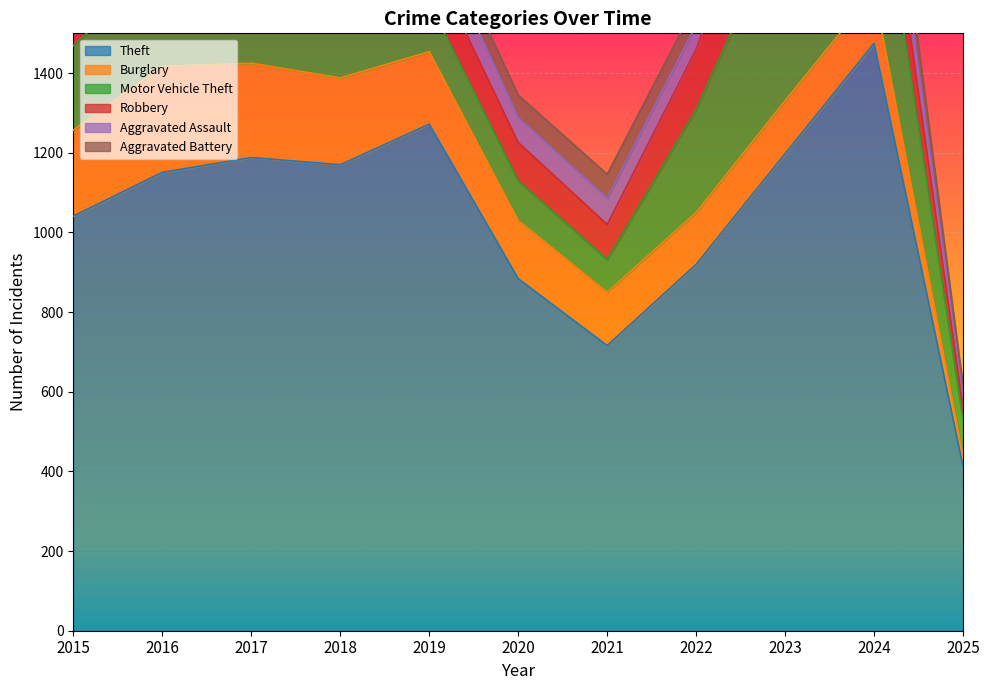

What is the difference between the highest and lowest values at 2023?

1143